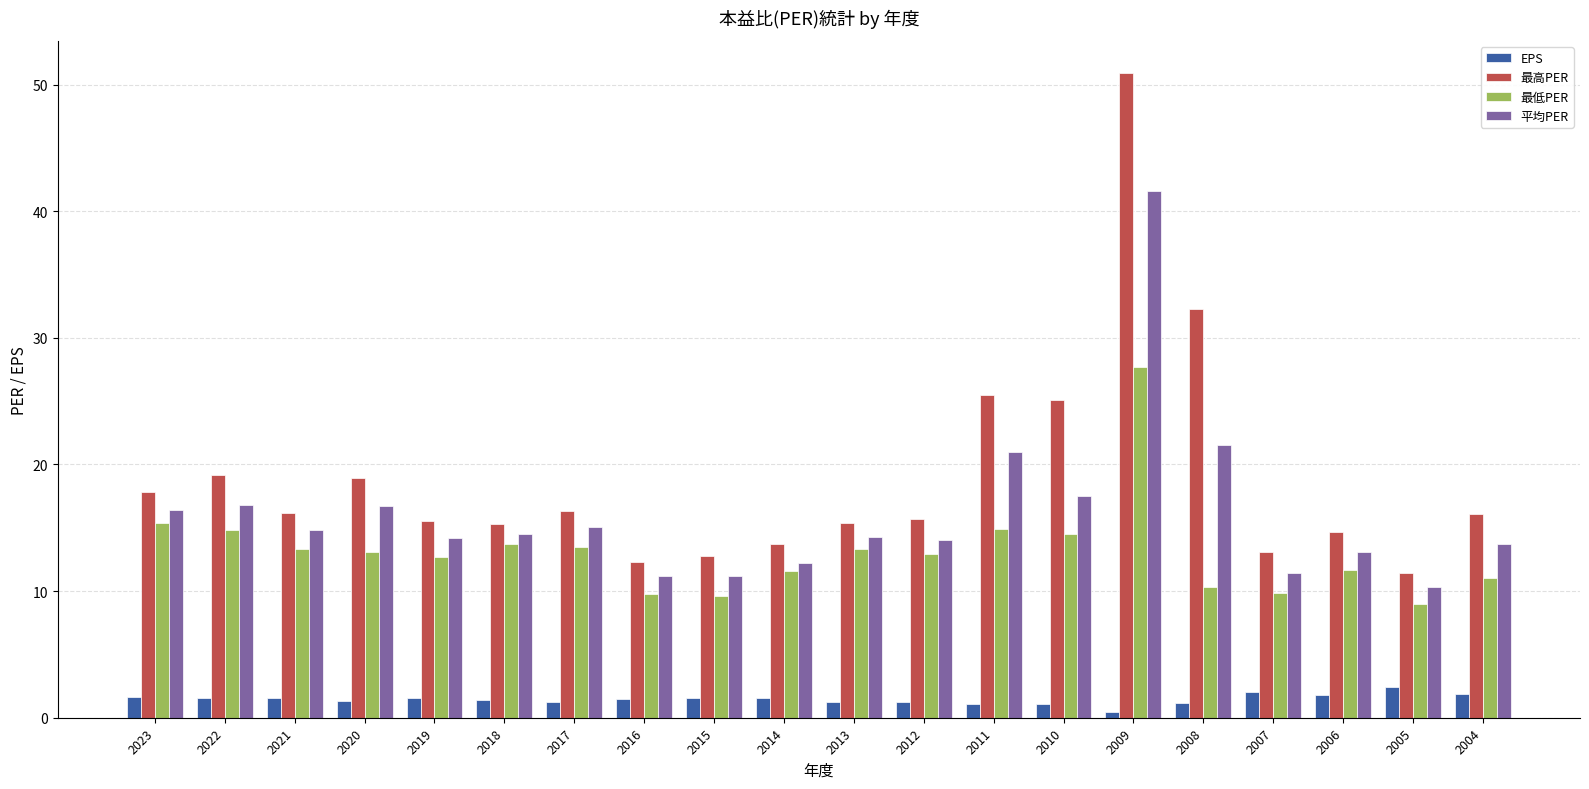

What is the sum of the 最低PER values at 2020 and 2006?

24.8